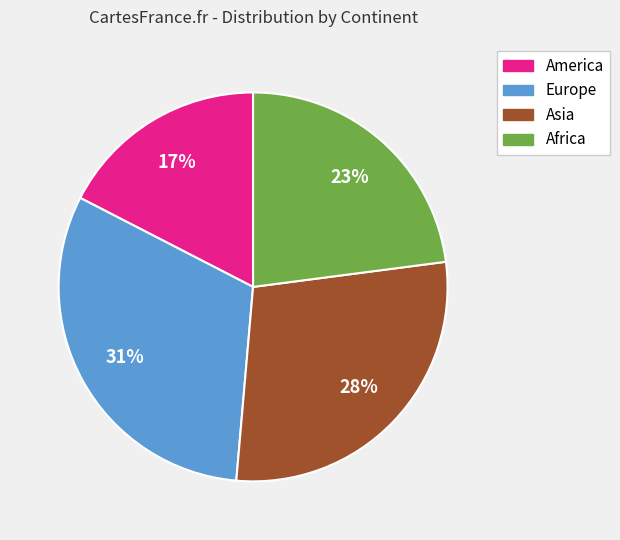

Is there a majority slice in this chart?

No